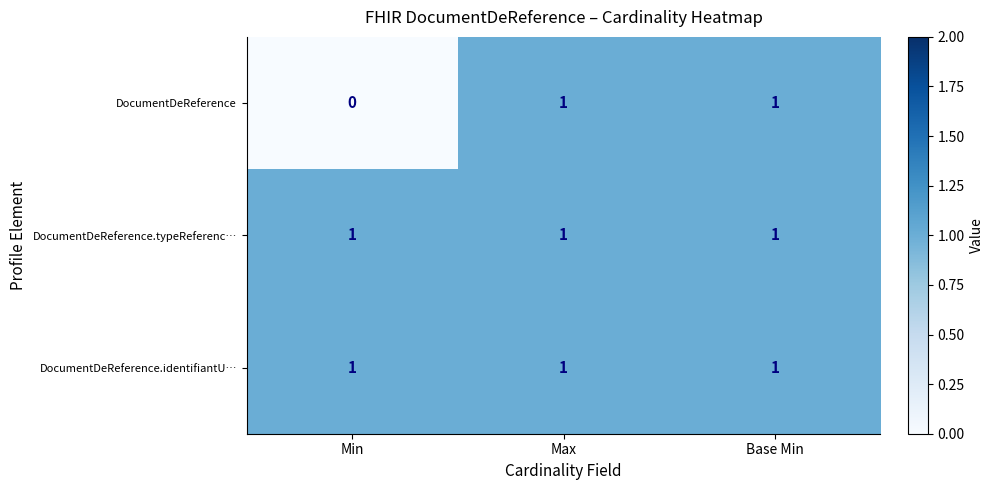

The value of DocumentDeReference at Min is 0. True or false?

True